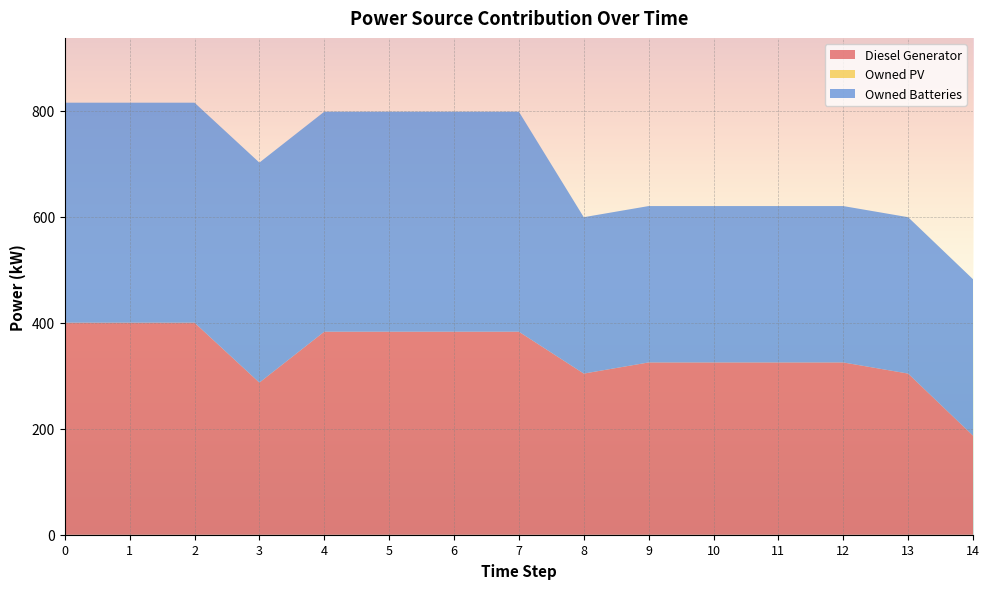

Reading left to right, extract all data points from this chart.

Diesel Generator: 0=400.0	1=400.0	2=400.0	3=287.0	4=383.0	5=383.0	6=383.0	7=383.0	8=304.0	9=325.0	10=325.0	11=325.0	12=325.0	13=304.0	14=187.0
Owned PV: 0=0.0	1=0.0	2=0.0	3=0.0	4=0.0	5=0.0	6=0.0	7=0.0	8=0.0	9=0.0	10=0.0	11=0.0	12=0.0	13=0.0	14=0.0
Owned Batteries: 0=415.0	1=415.0	2=415.0	3=415.0	4=415.0	5=415.0	6=415.0	7=415.0	8=295.0	9=295.0	10=295.0	11=295.0	12=295.0	13=295.0	14=295.0